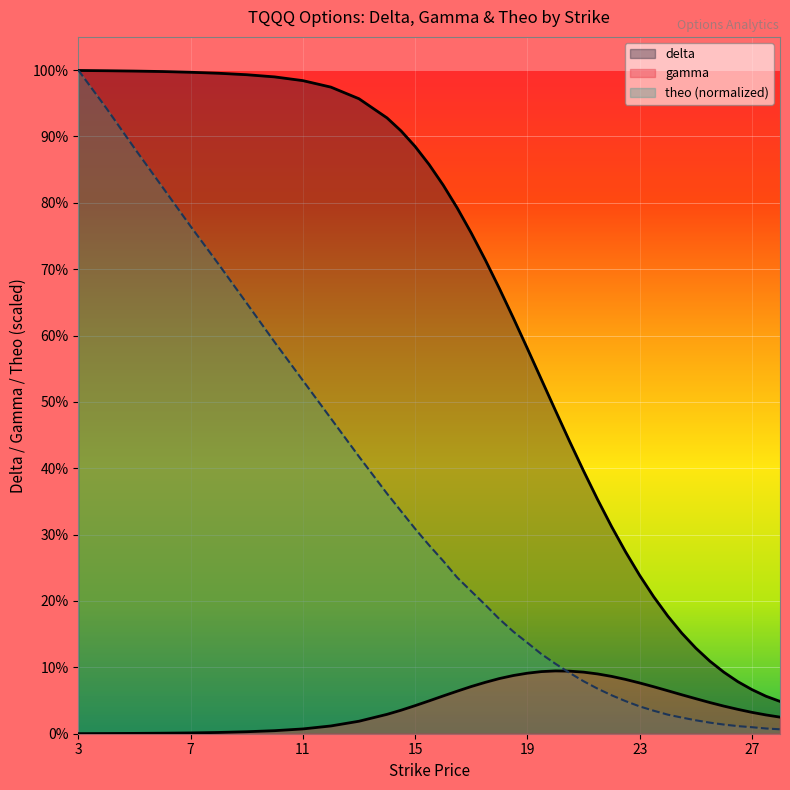

How many lines are shown in the chart?

3